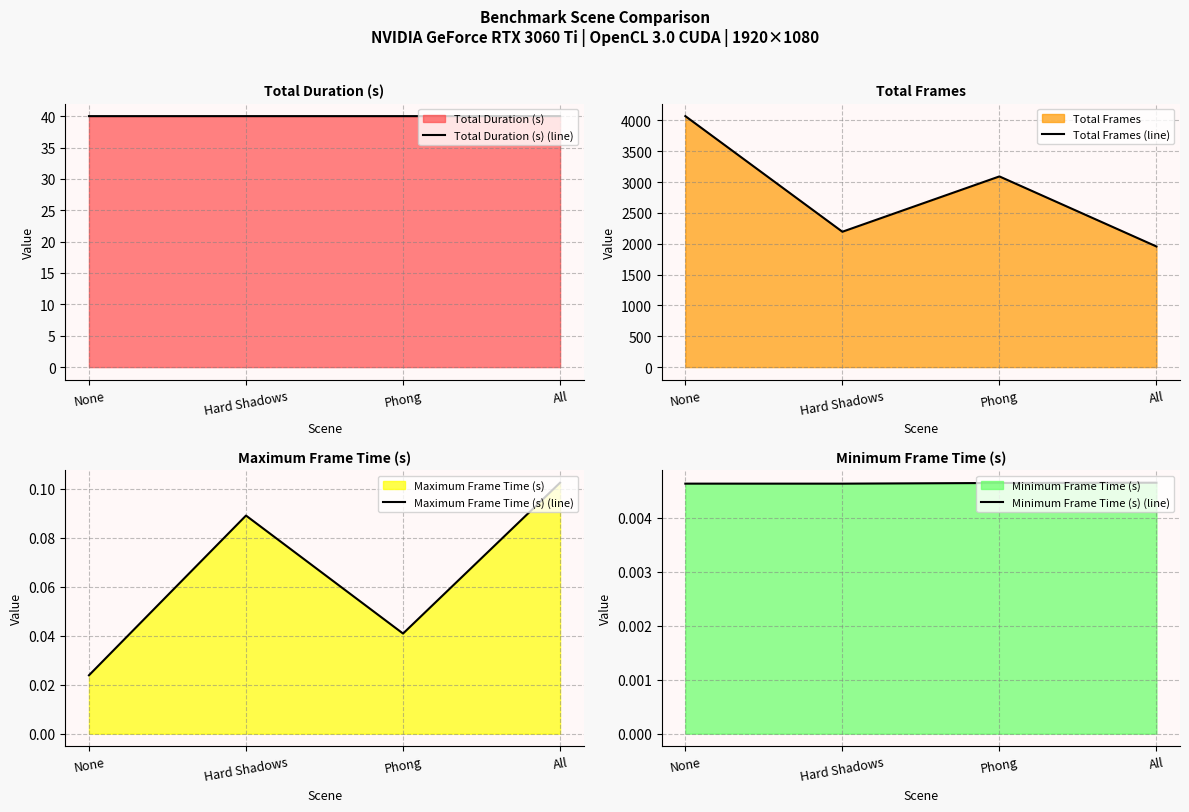

True or false: Total Duration (s) (line) and Minimum Frame Time (s) (line) cross at least once.

False